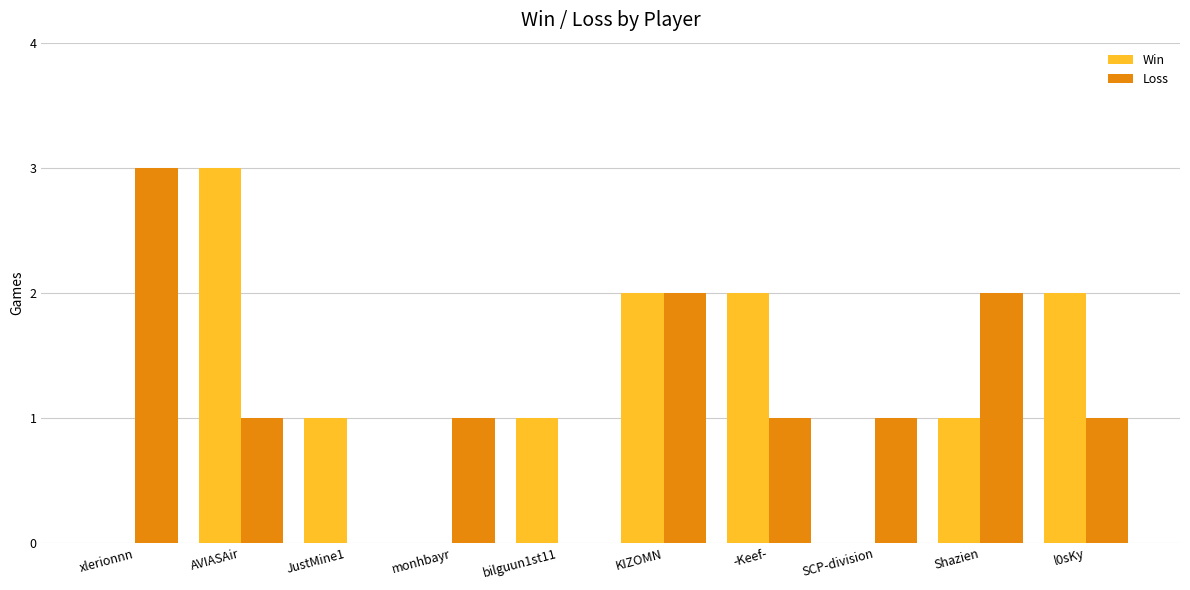

What is the highest value of the Win series?

3